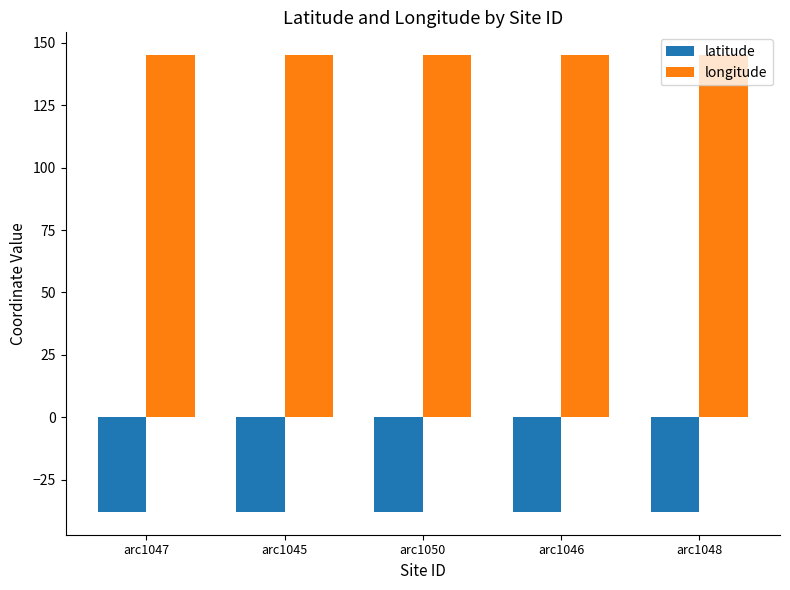

What is the value of the longitude bar at the 3rd from the left?

145.0